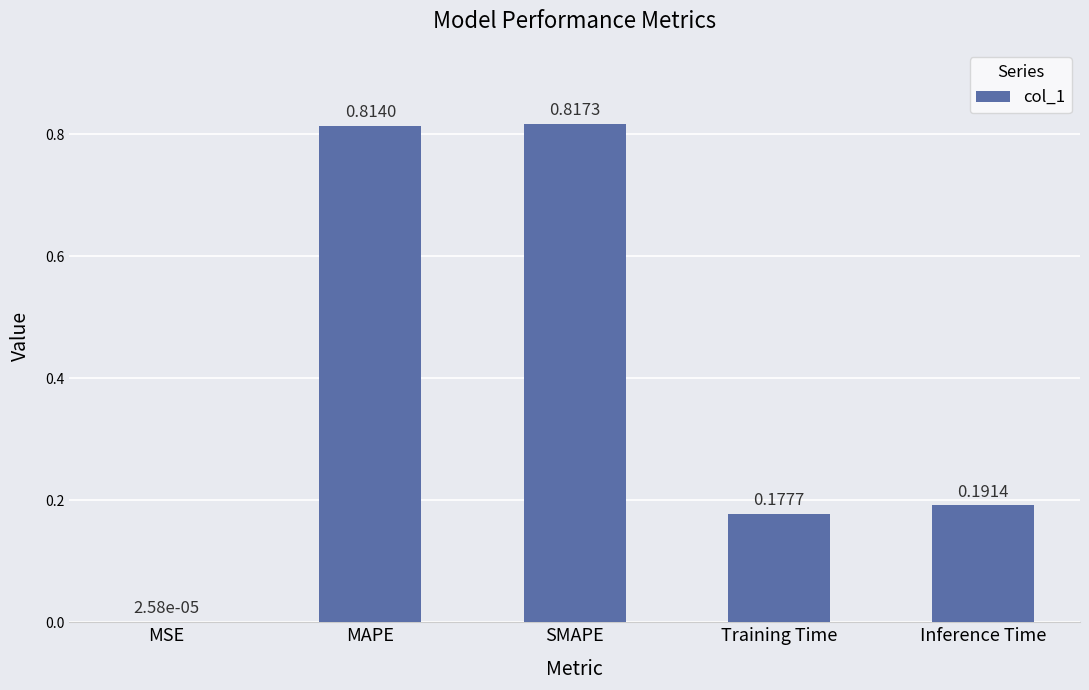

What is the sum of all values?

2.0